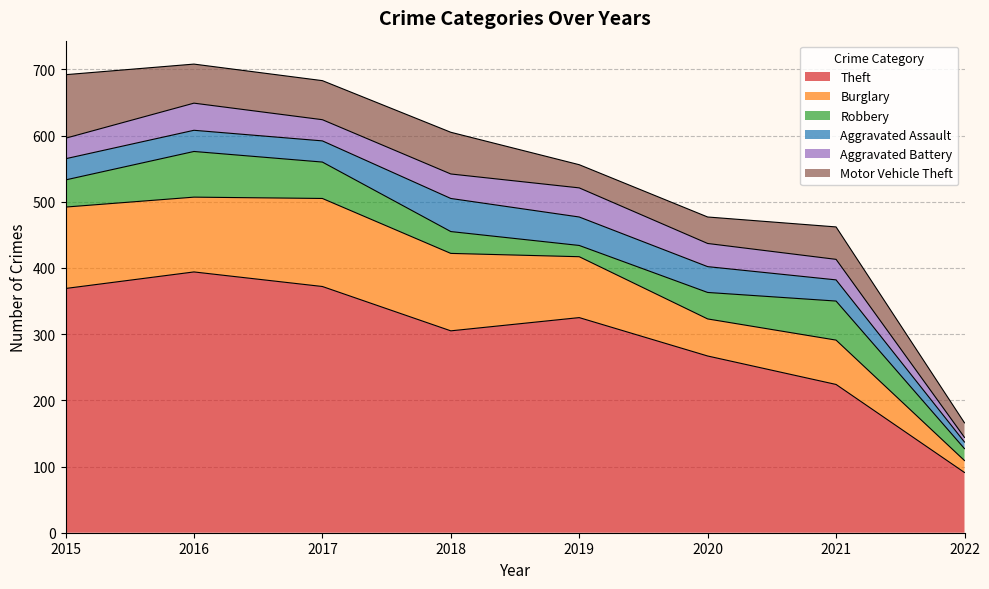

True or false: Robbery and Aggravated Assault cross at least once.

True